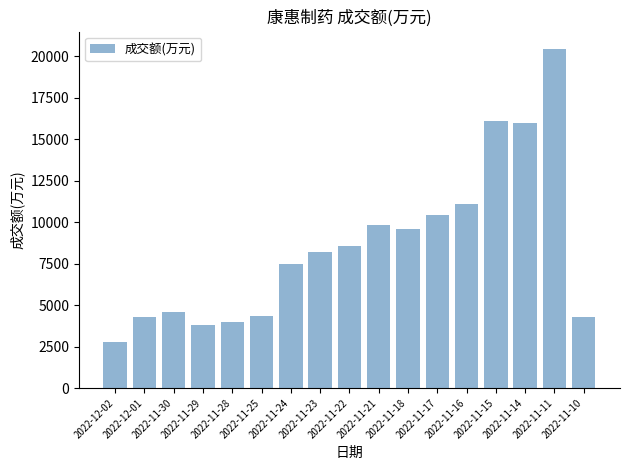

How many data points does each series have?

17